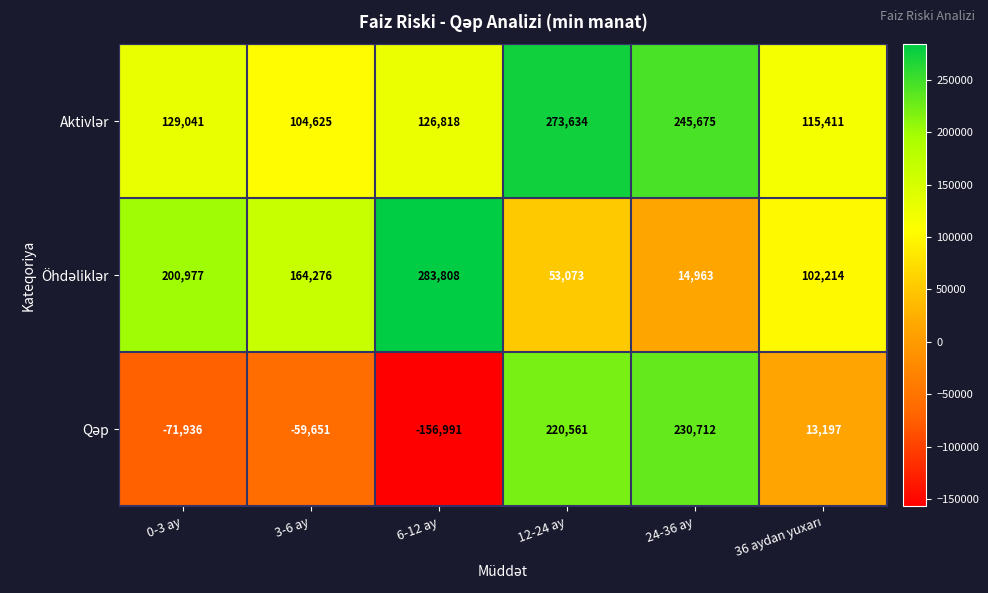

At which category is the sum across all series the highest?

12-24 ay